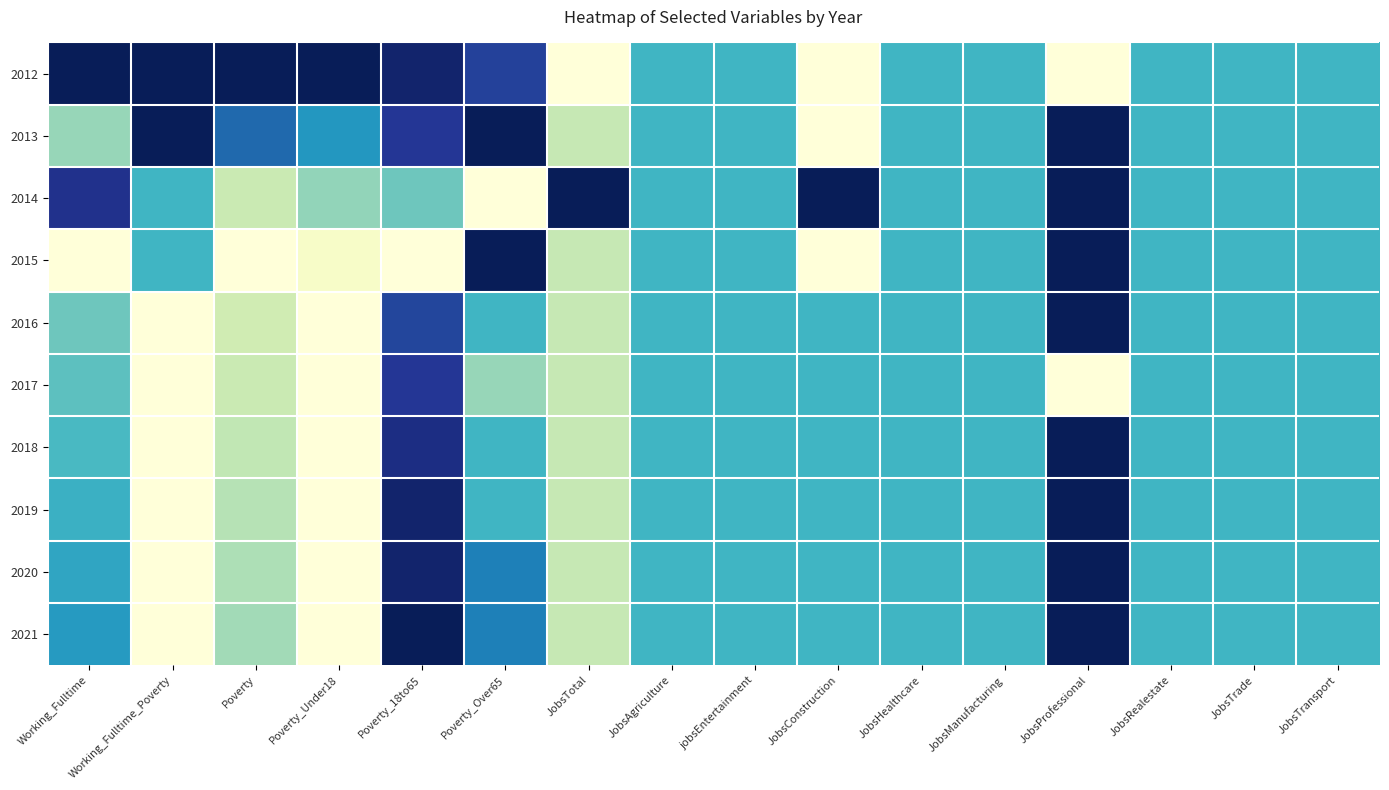

Which label corresponds to the smallest value in the chart?

JobsTotal